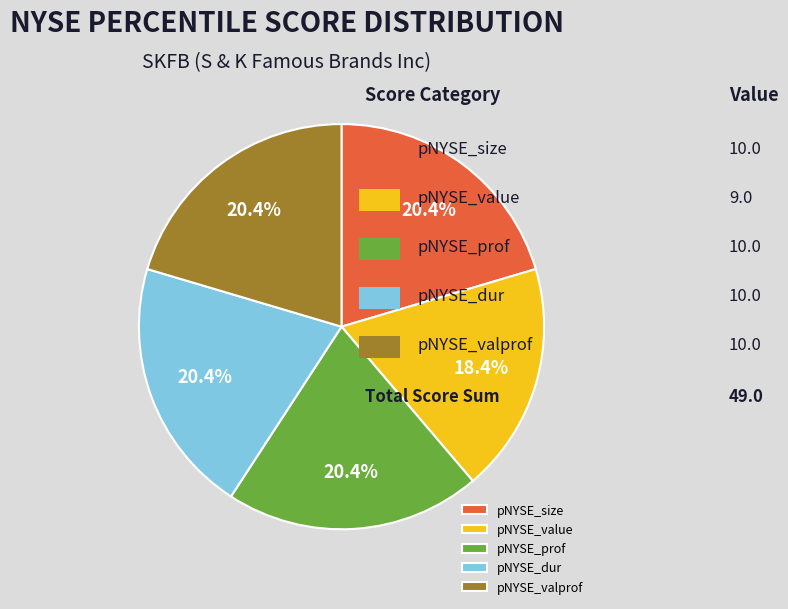

Combined, what portion of the pie is pNYSE_prof and pNYSE_valprof?

40.8%